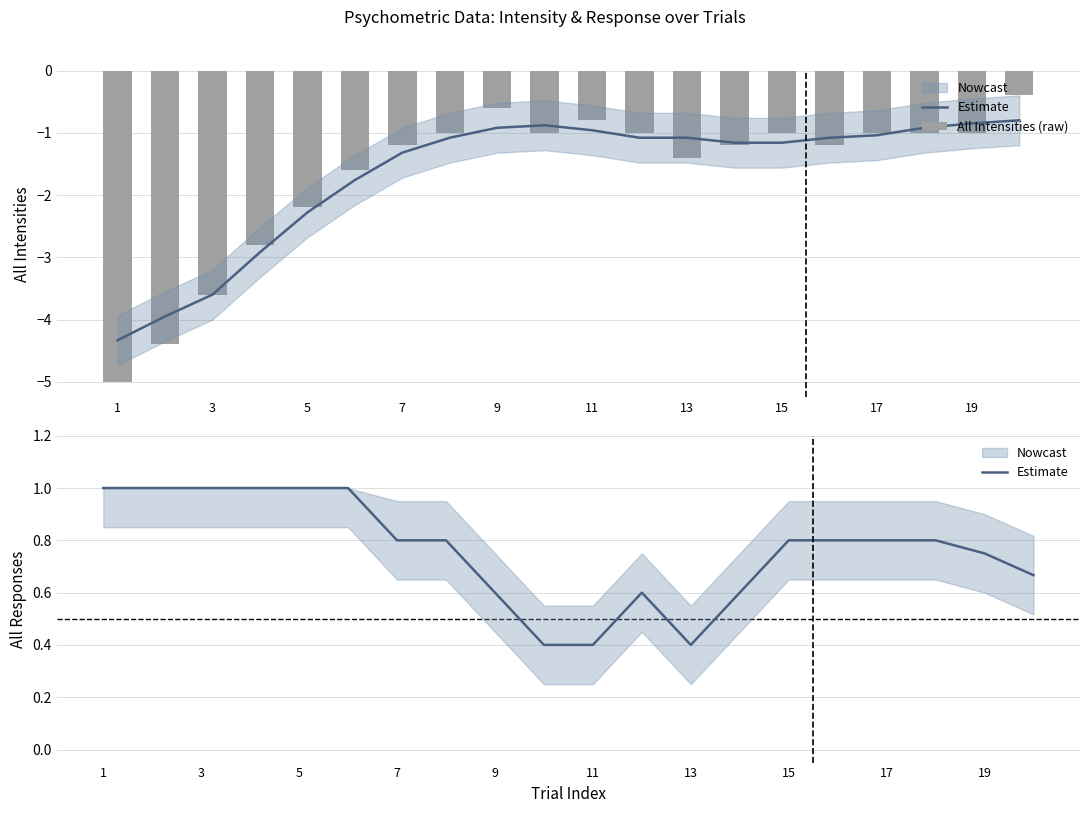

What is the average value of the All Intensities (raw) series?

-1.7